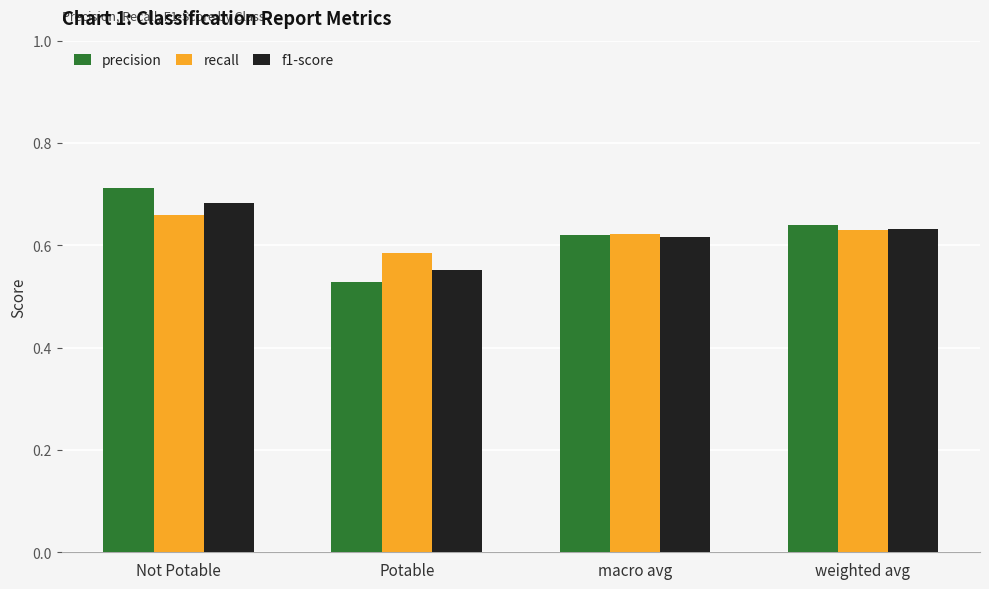

What is the difference between the precision values at macro avg and Potable?

0.1